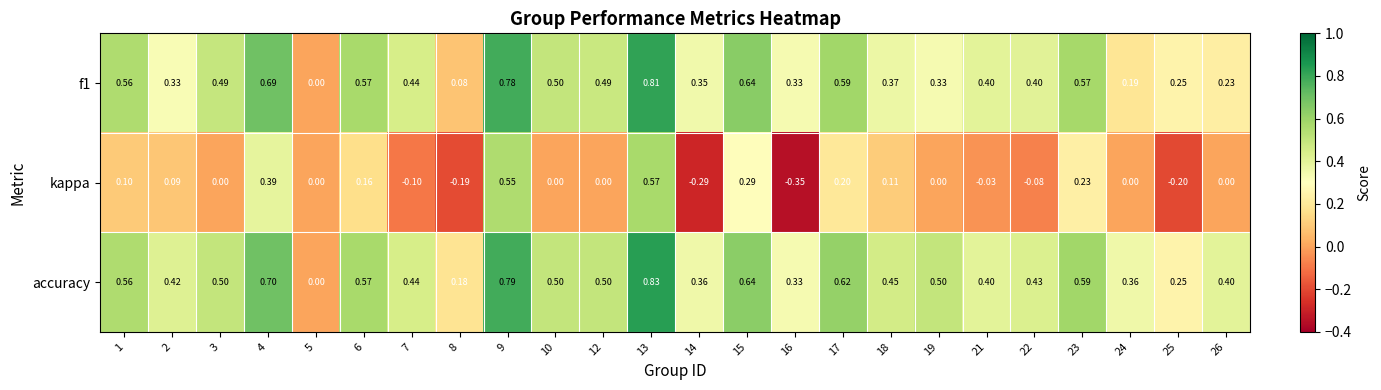

Is the value of f1 at 4 greater than the value of kappa at 17?

Yes